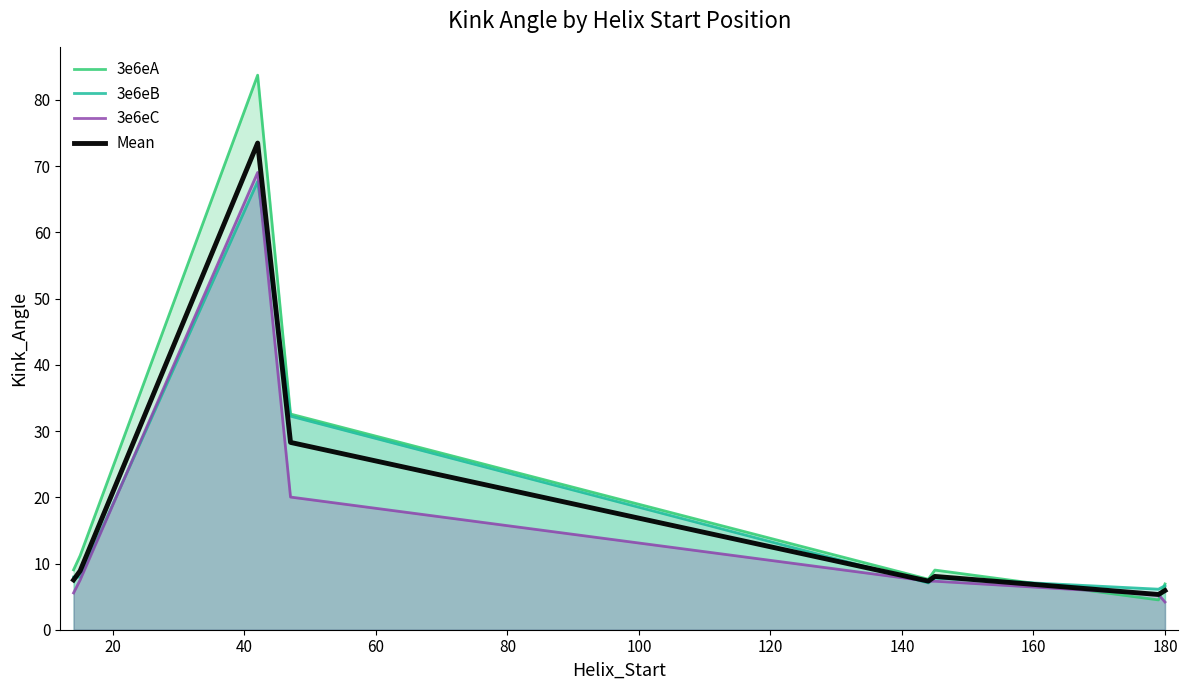

What is the highest value of the Mean series?

73.5